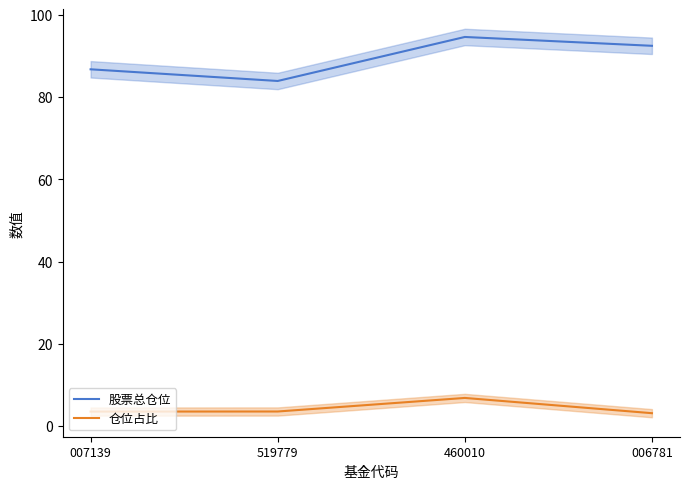

True or false: 仓位占比 and 股票总仓位 cross at least once.

False